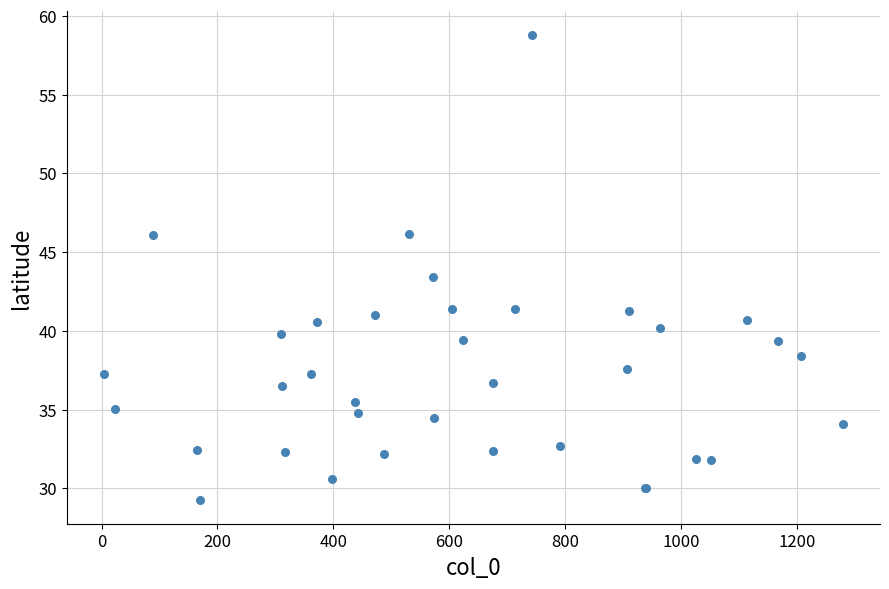

What Y value in the scatter plot is closest to 44?

43.4